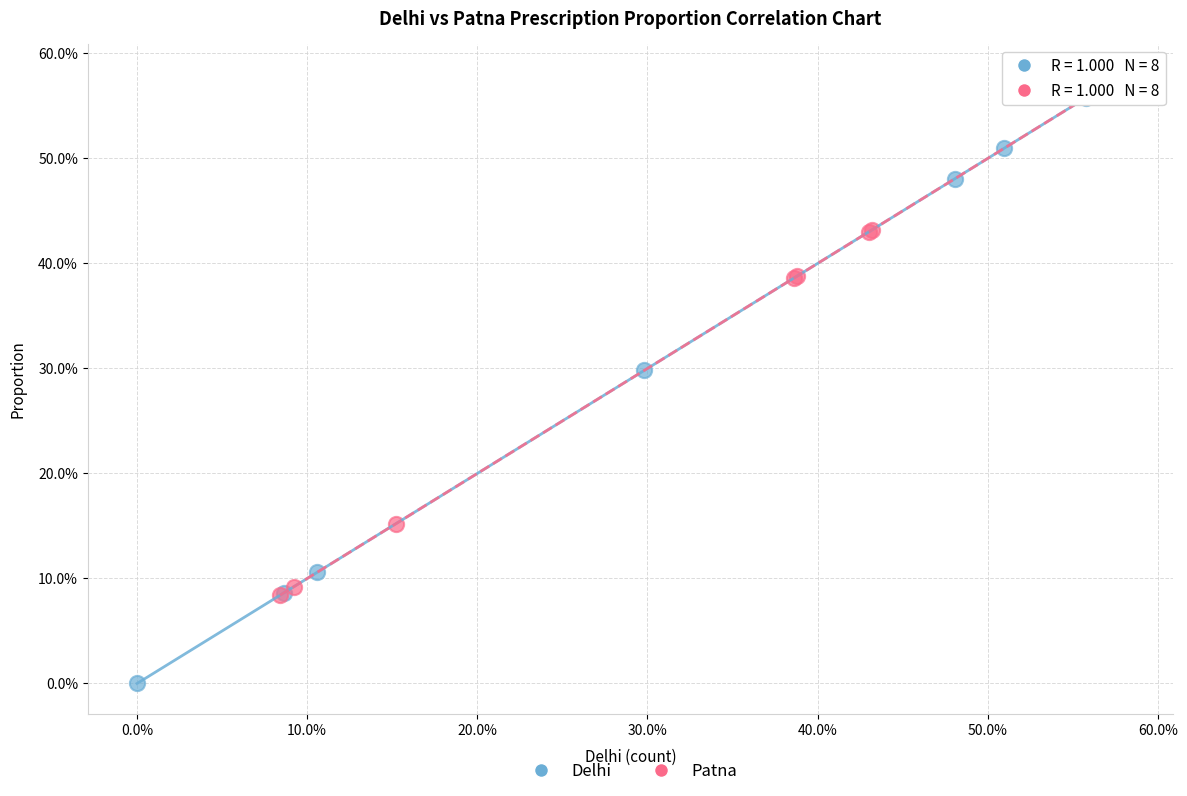

What are all the series names shown in the legend?

Delhi, Patna